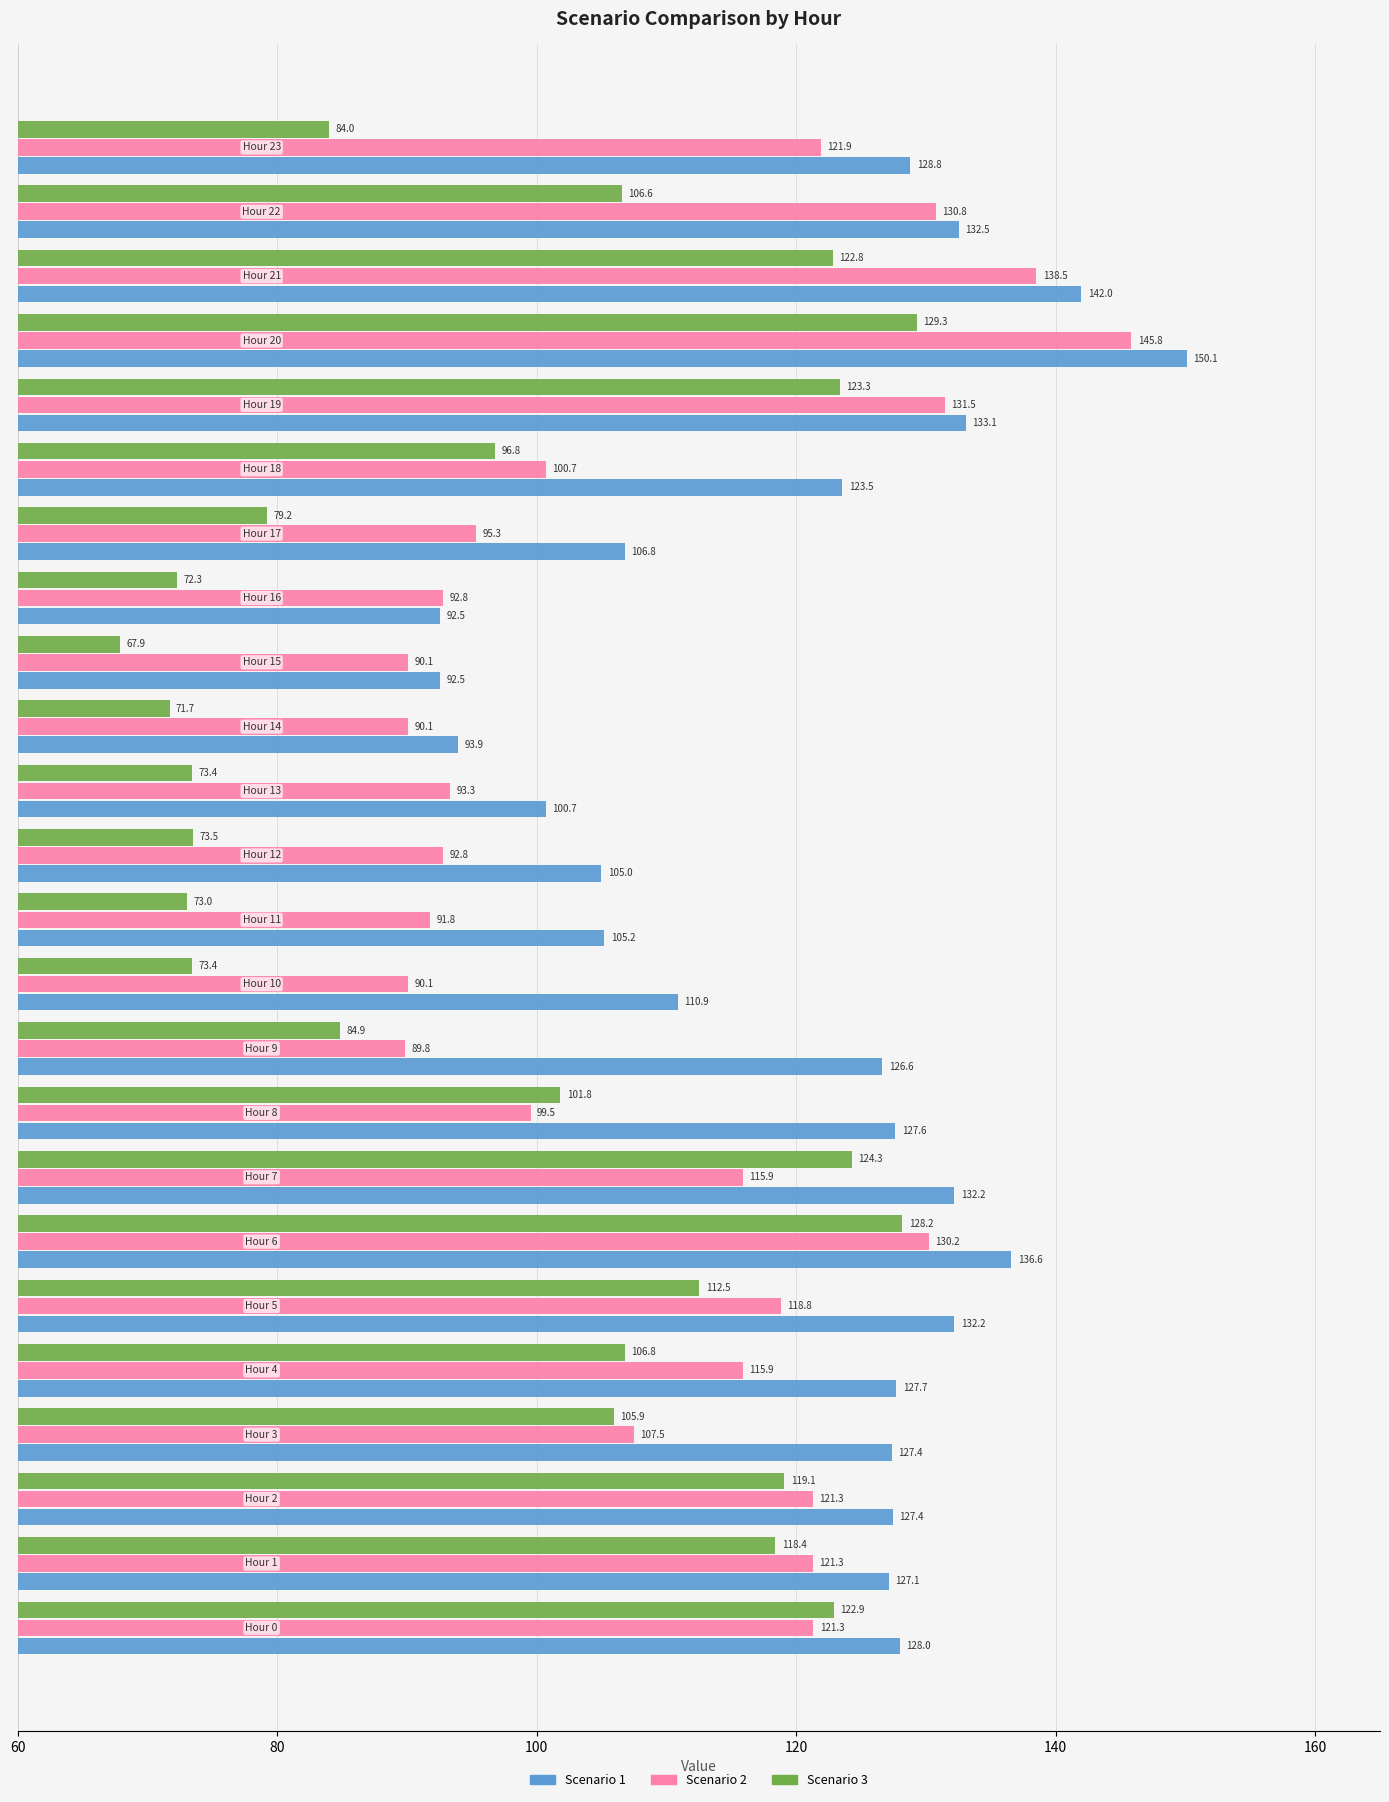

How many series are shown in this chart?

3